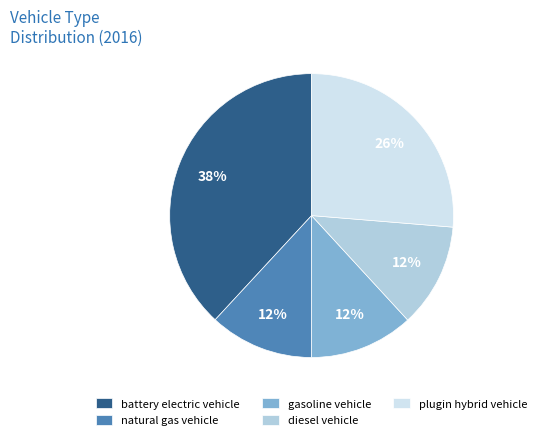

To the nearest percent, what is the average slice percentage?

20%